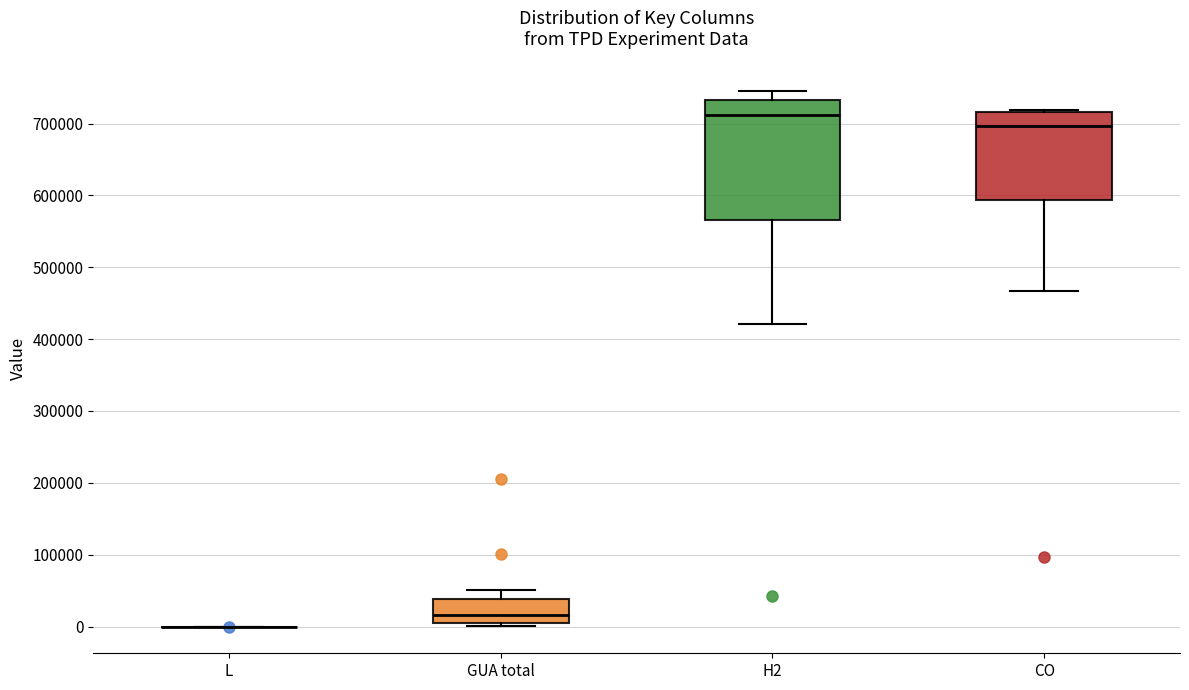

Reading left to right, transcribe this box plot: for each box, give where its median line is, the range the box spans, and where its two whiskers end, as read against the y-axis. The values are not printed on the chart, so give them approximately, as read against the axis.

L: box collapsed to a line at 0, whiskers 0 to 0
GUA total: median 20000, box 0 to 40000, whiskers 0 (just below the box's lower edge) to 50000
H2: median 710000, box 570000 to 730000, whiskers 420000 to 750000
CO: median 700000, box 590000 to 720000, whiskers 470000 to 720000 (just above the box's upper edge)